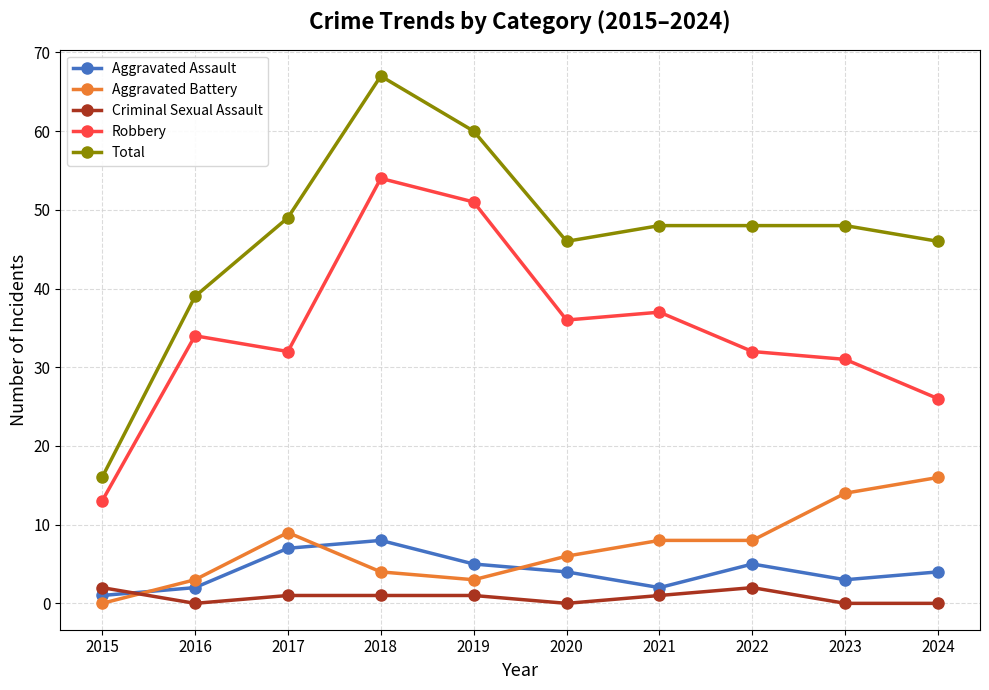

Does the chart have visible grid lines?

Yes